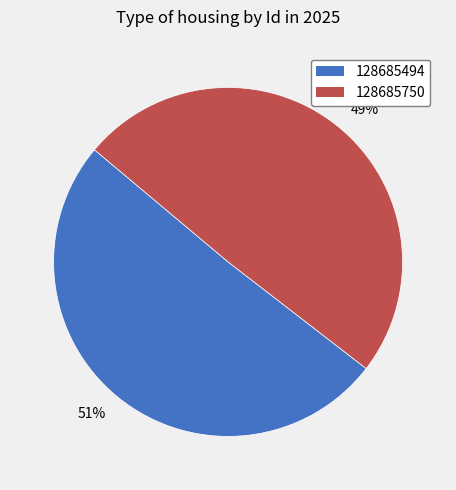

Does any single category account for the majority?

Yes